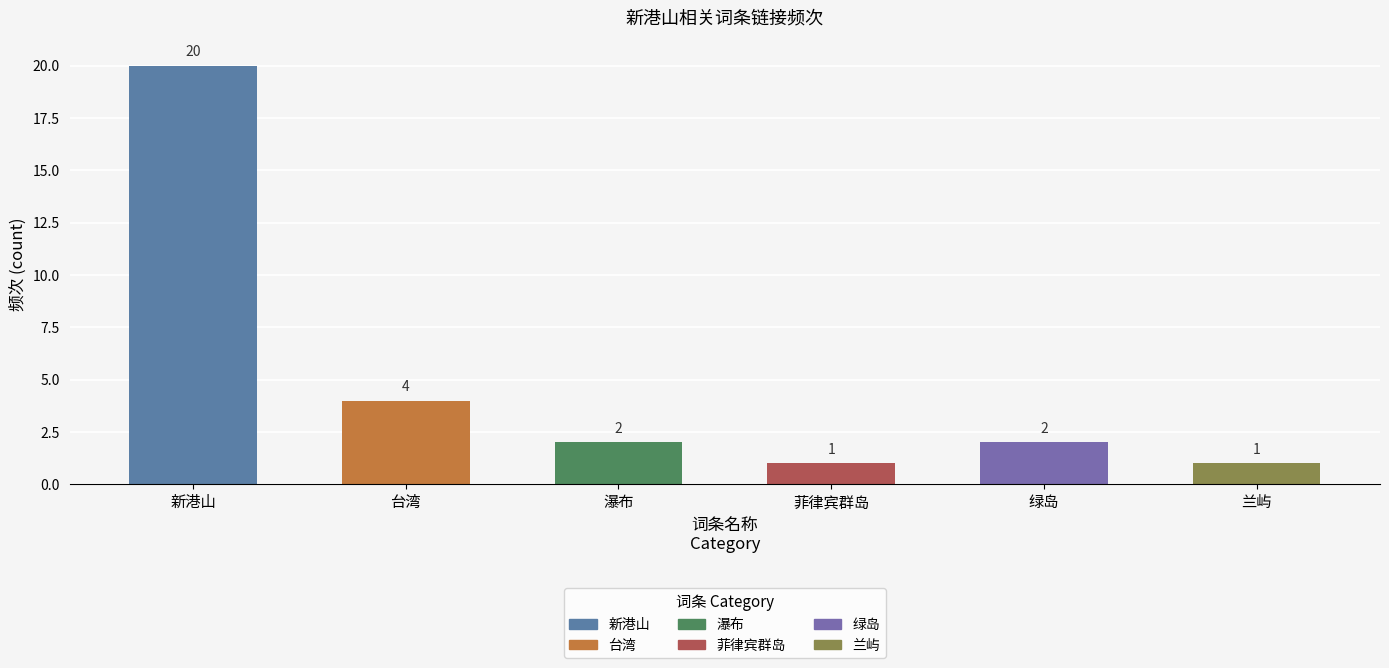

What is the smallest value displayed?

1